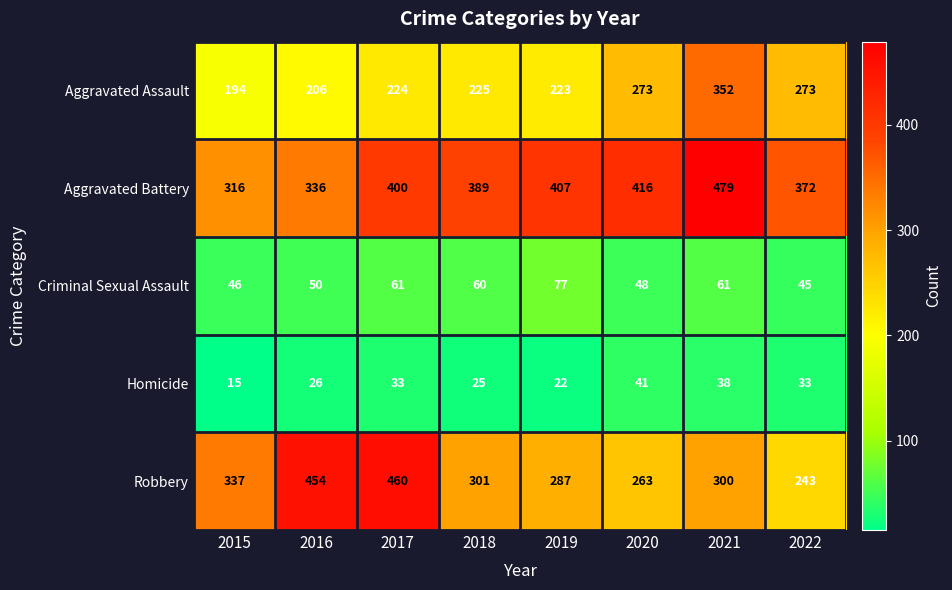

Where is Homicide nearest to the value 28?

2016